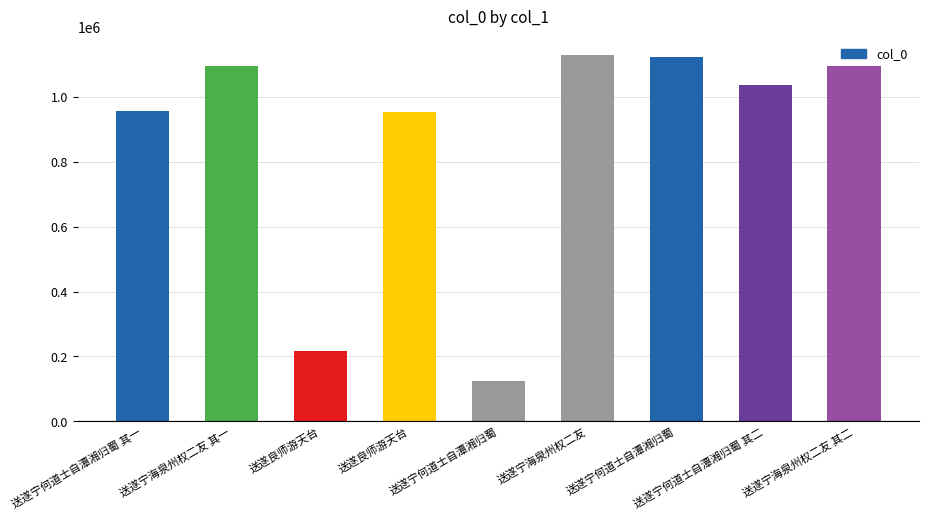

Reading left to right, extract all data points from this chart.

957142	1096447	217289	952726	123530	1129592	1121767	1036806	1096448